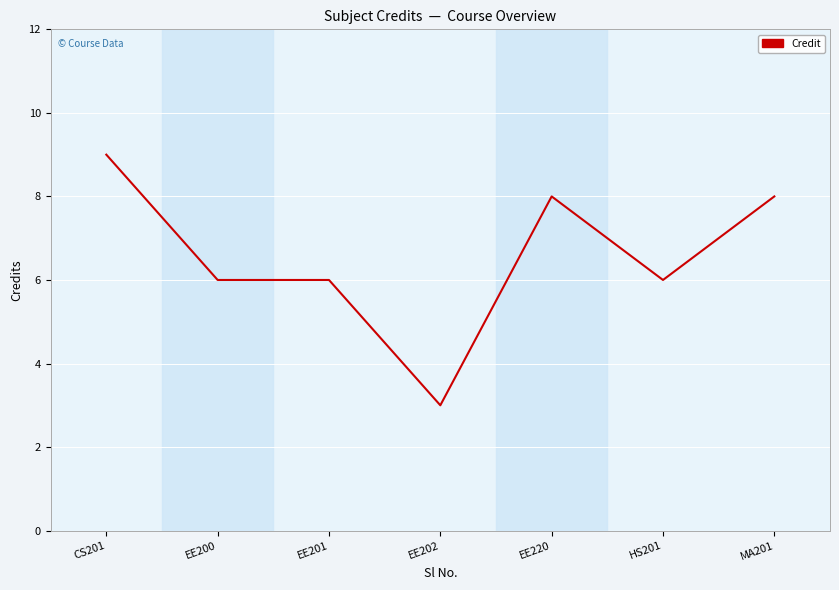

What is the change in value from EE202 to MA201?

+5